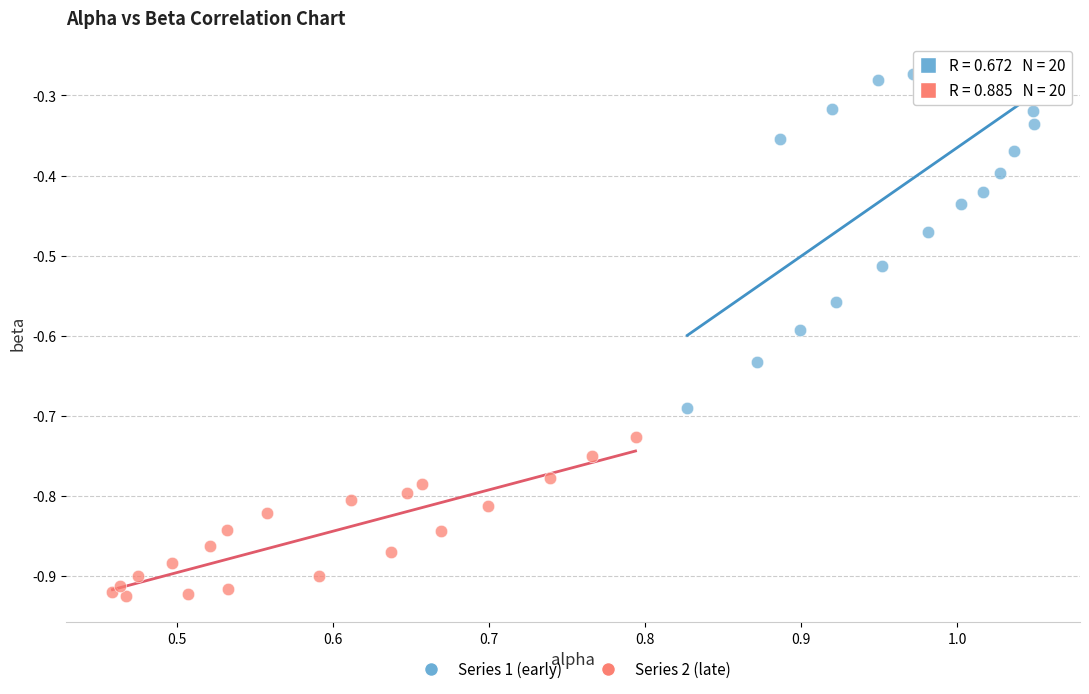

Which series has the widest spread of Y values?

Series 1 (early)